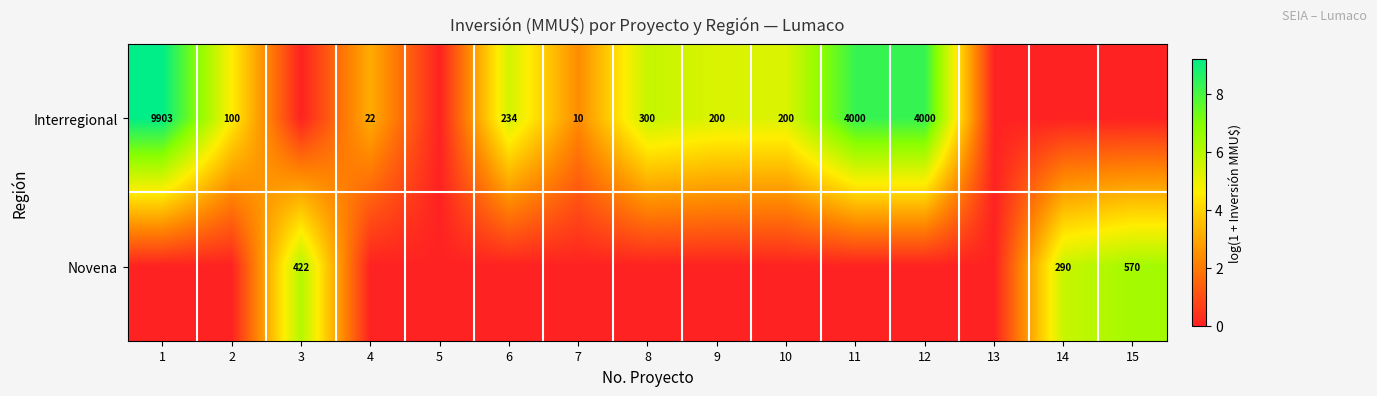

True or false: Interregional has a value of 4000 at 11.

True